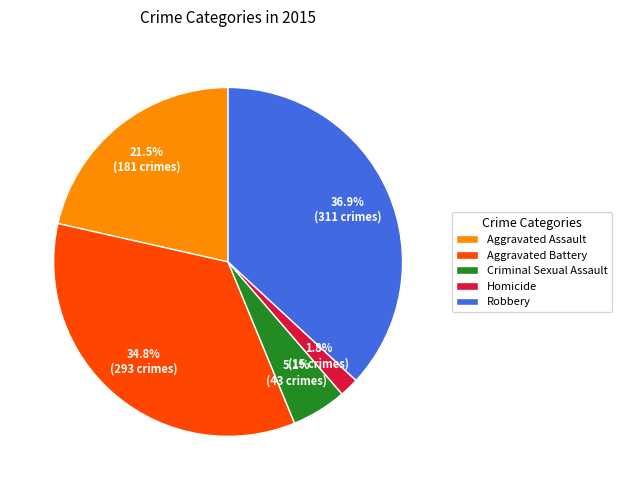

Is it true that Aggravated Battery is 35% of the pie?

True